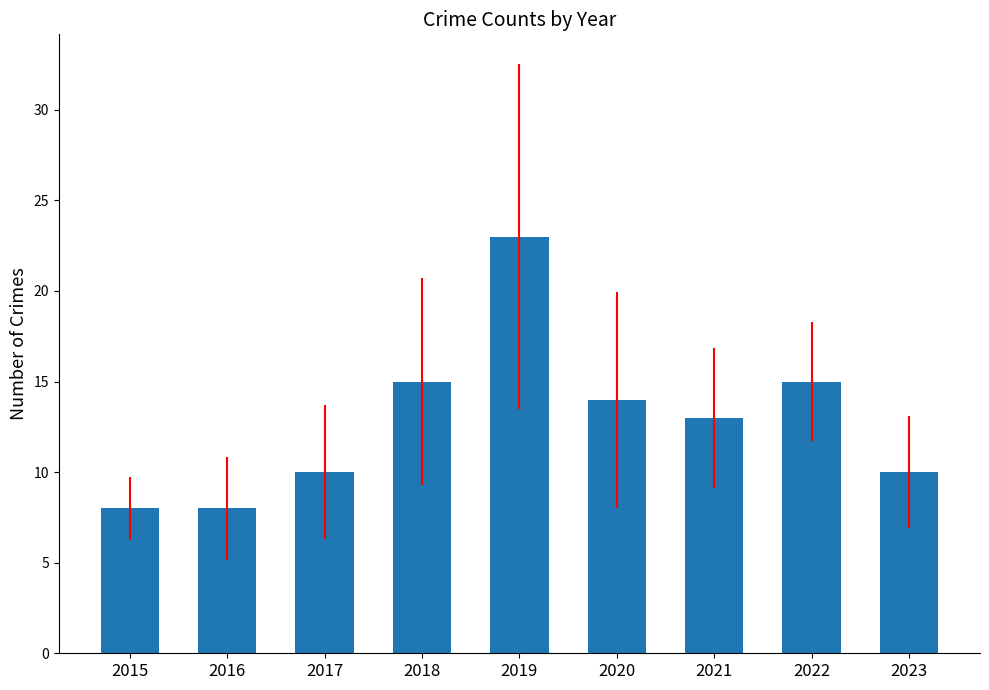

Between 2019 and 2018, which is larger?

2019